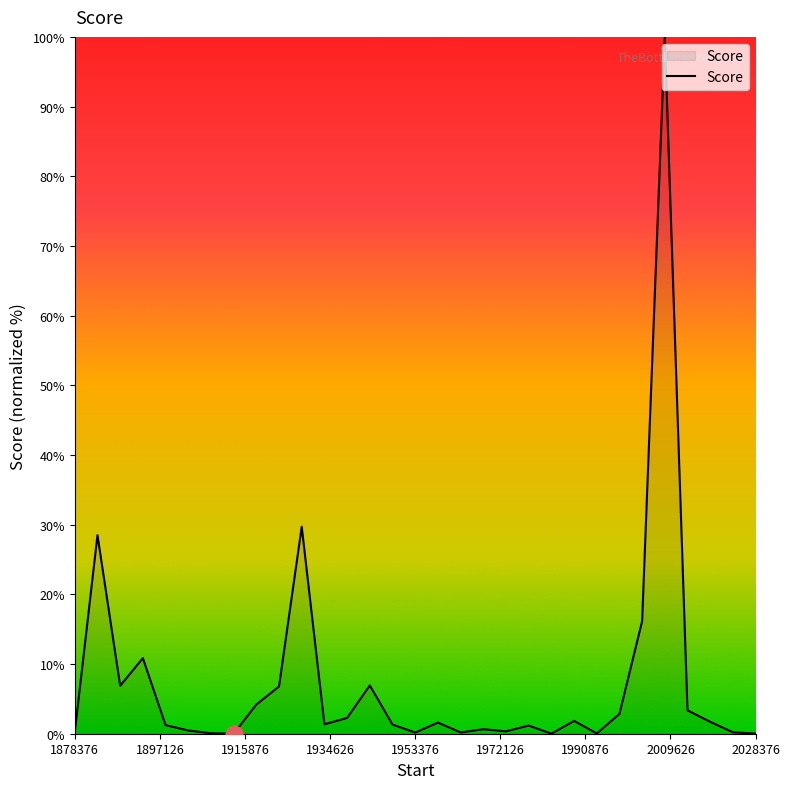

What is the maximum value shown in the chart?

100.0